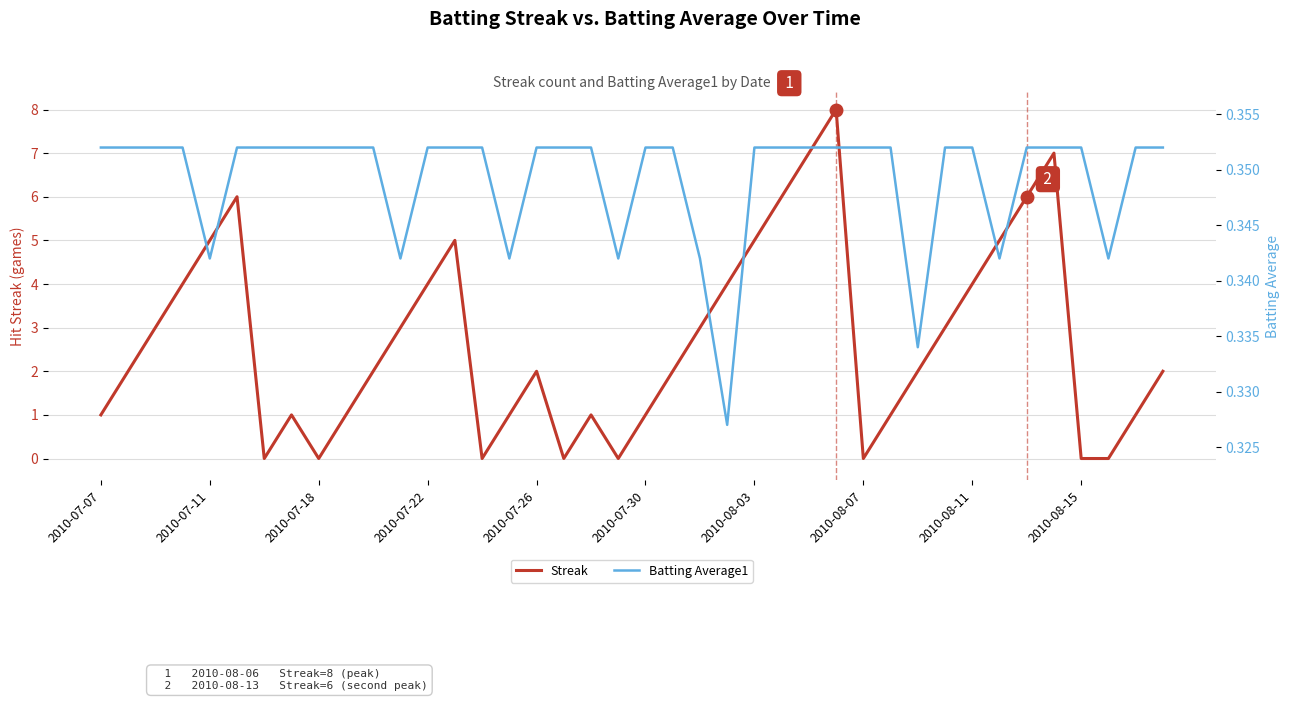

How many Streak values are between 1 and 5?

26